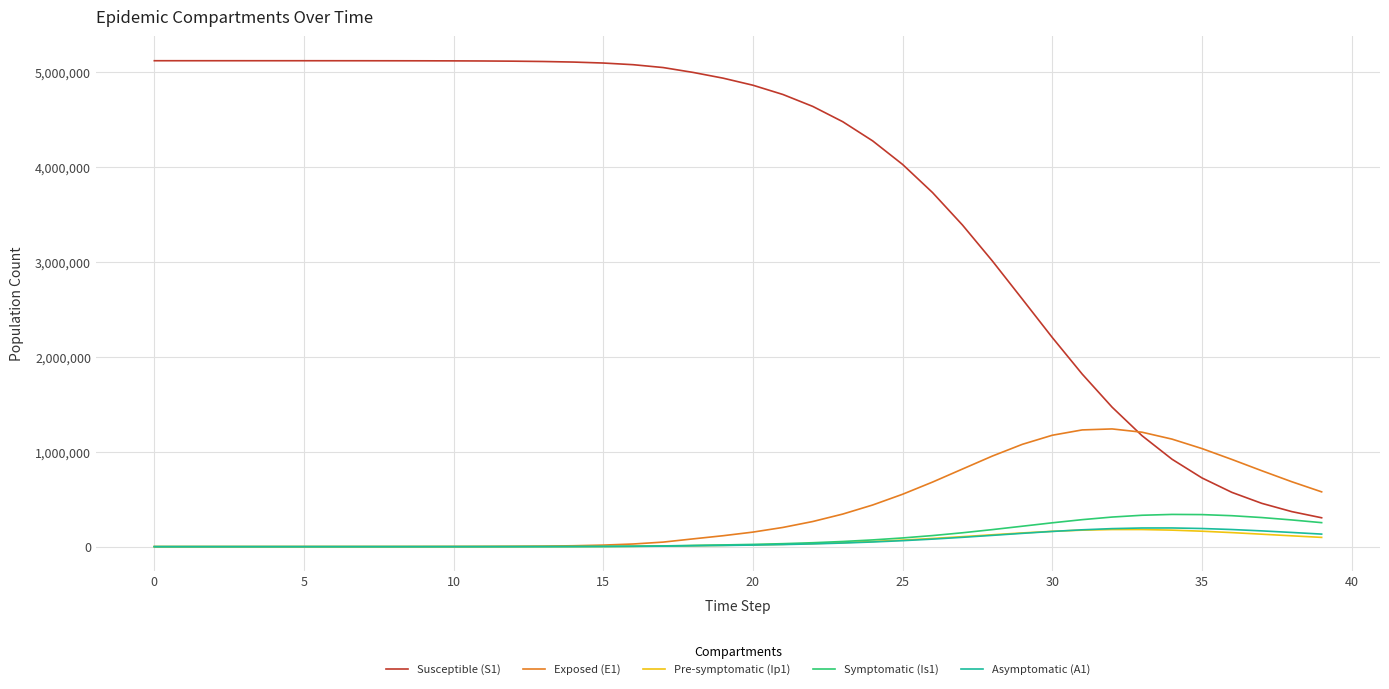

Which series has the largest total across all categories?

Susceptible (S1)